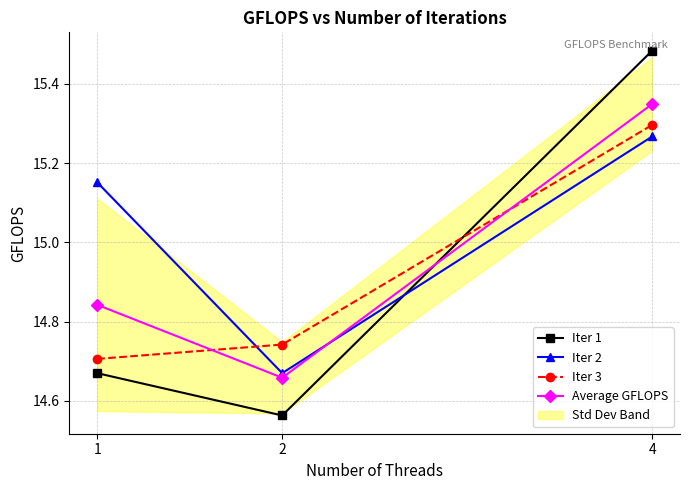

What is the difference between the Iter 1 values at 1 and 4?

0.8